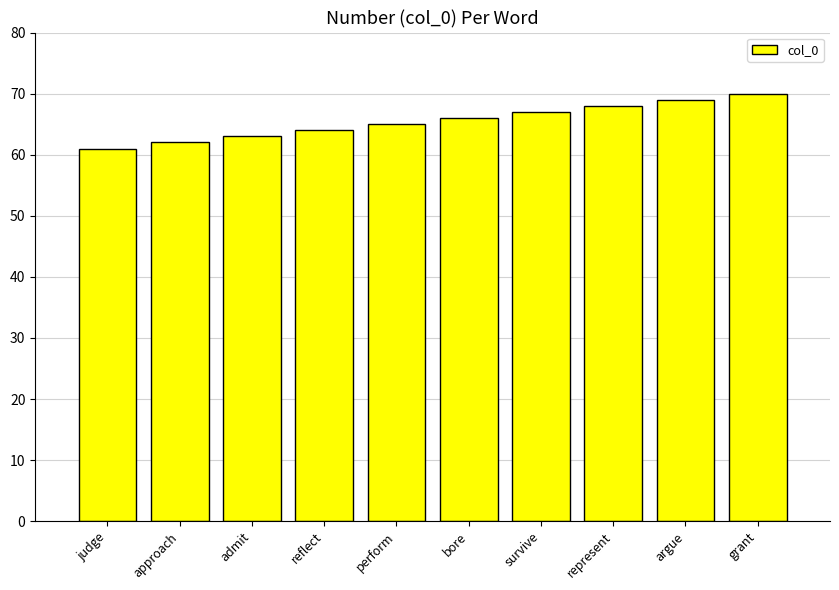

What is the value of the 10th bar from the left?

70